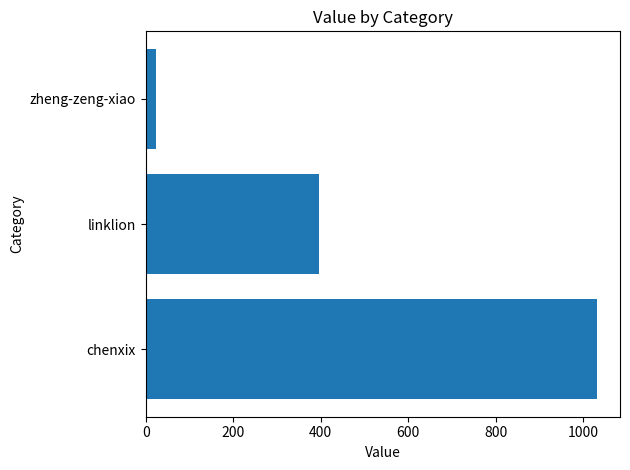

What is the change in value from chenxix to linklion?

-637